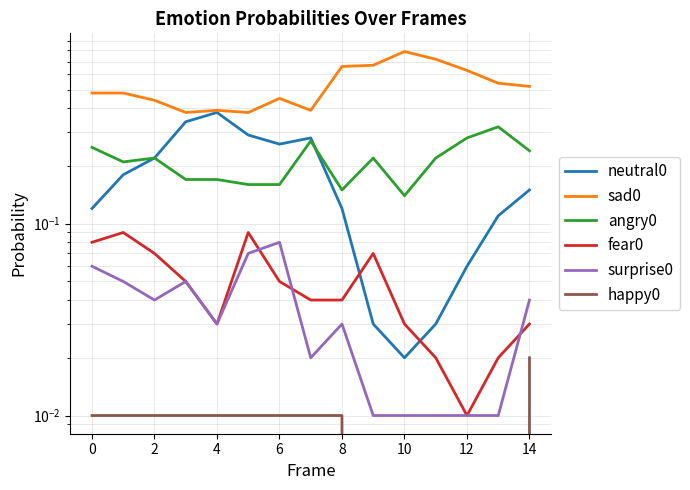

List the series in order of their peak value, highest first.

sad0, neutral0, angry0, fear0, surprise0, happy0